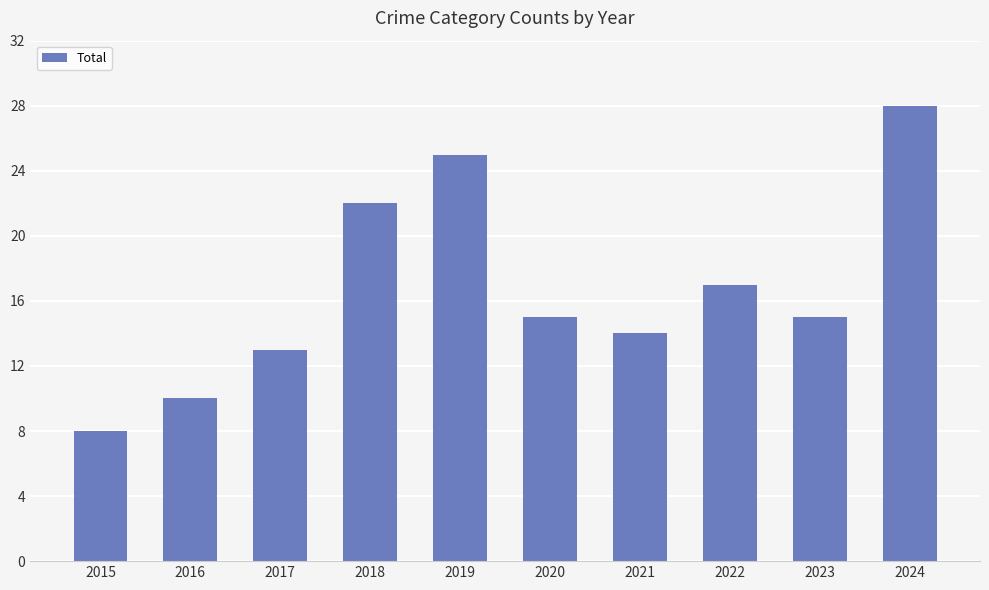

What is the sum of all values?

167